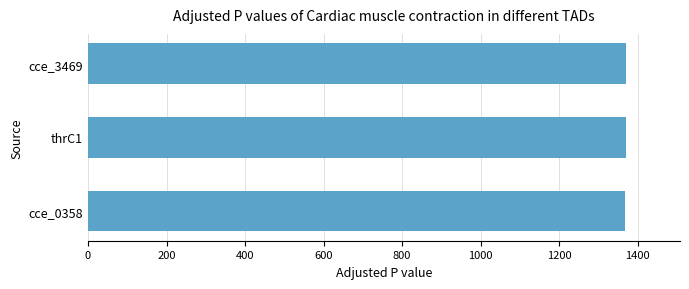

How many data points are less than 1370?

1